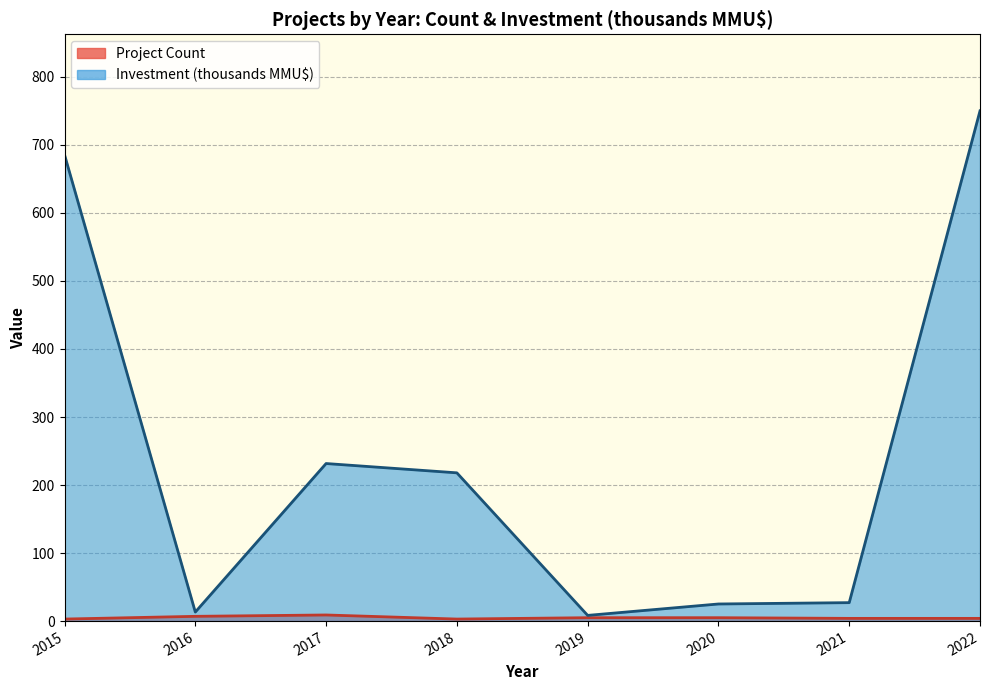

How many lines are shown in the chart?

2